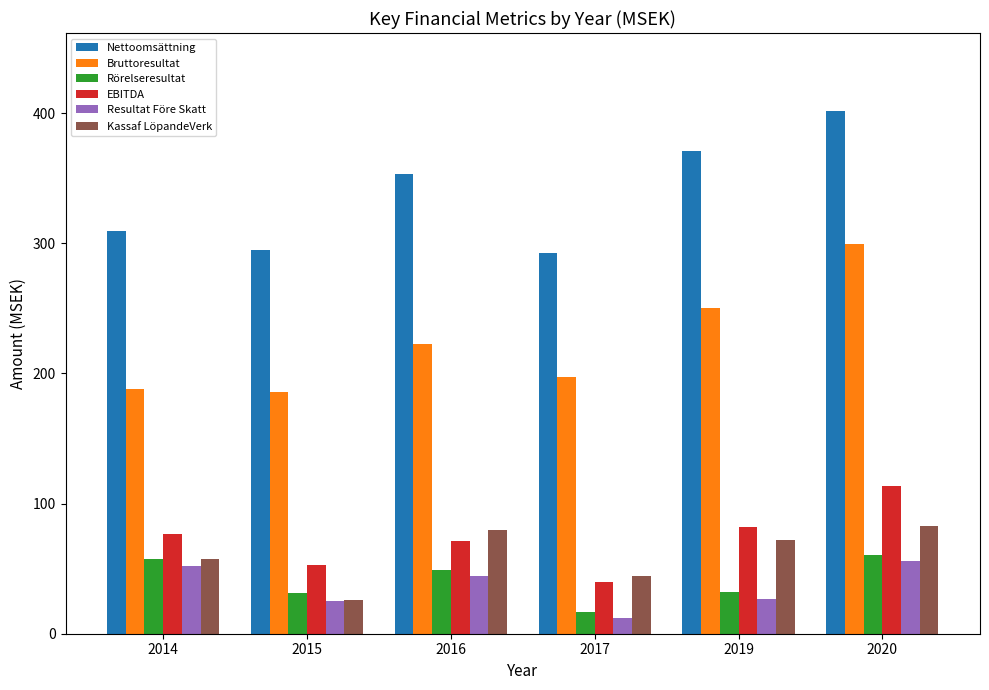

The Nettoomsättning series shows 353.1 at 2016. True or false?

True